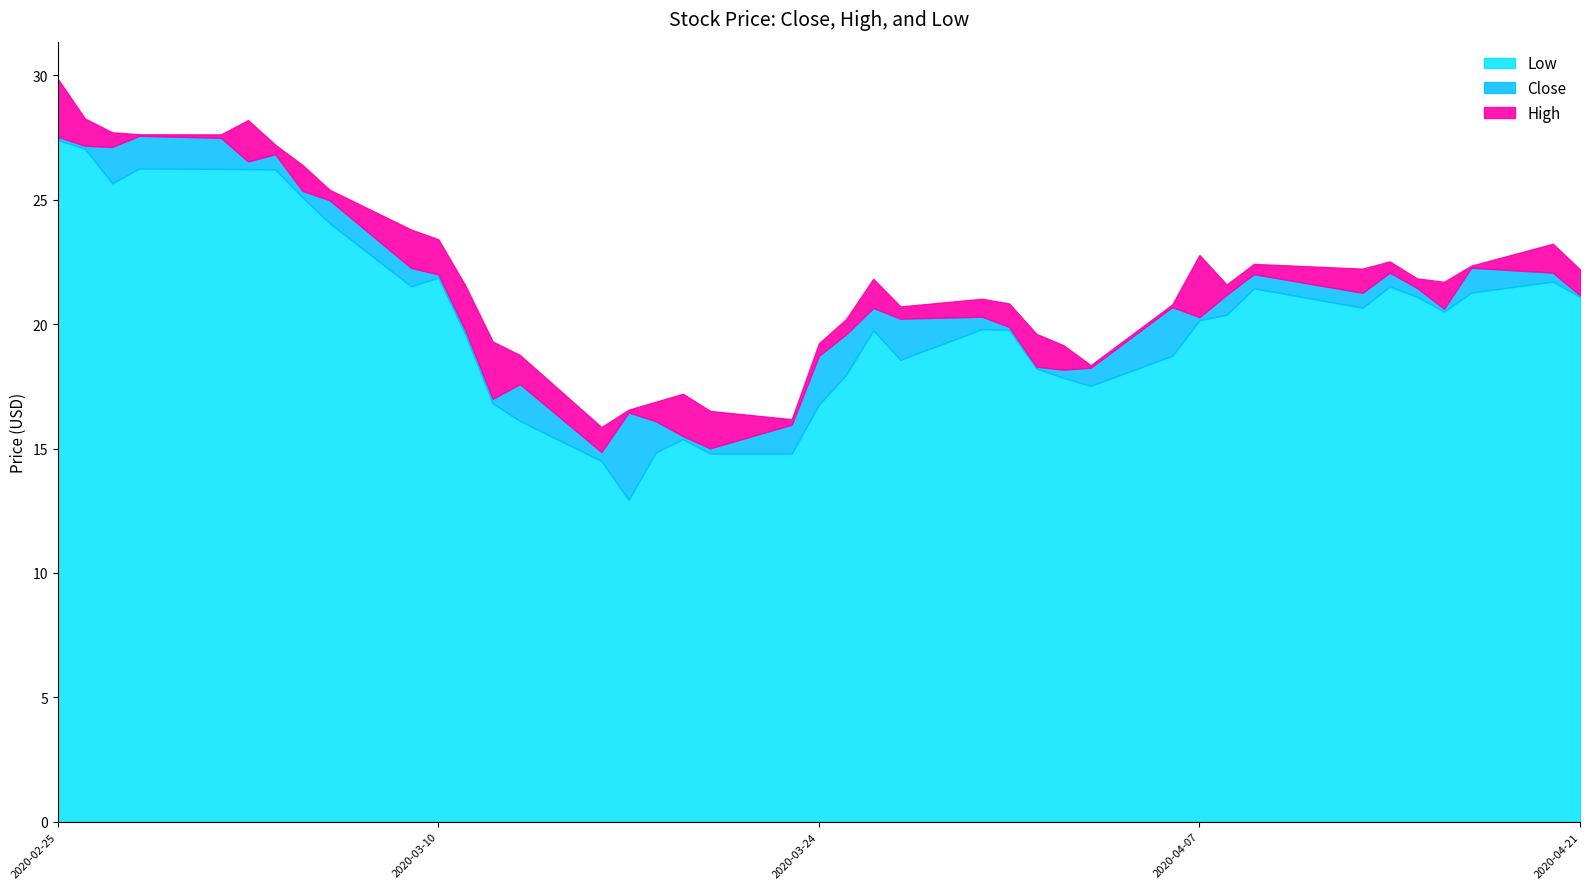

Which series has the largest range (max minus min)?

Low